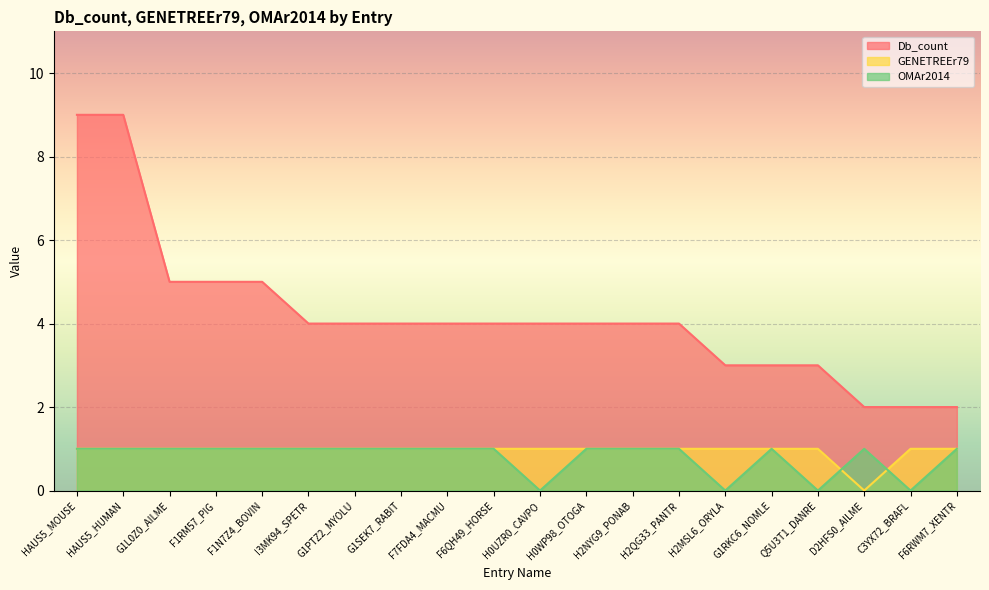

What position from the left is HAUS5_MOUSE?

1